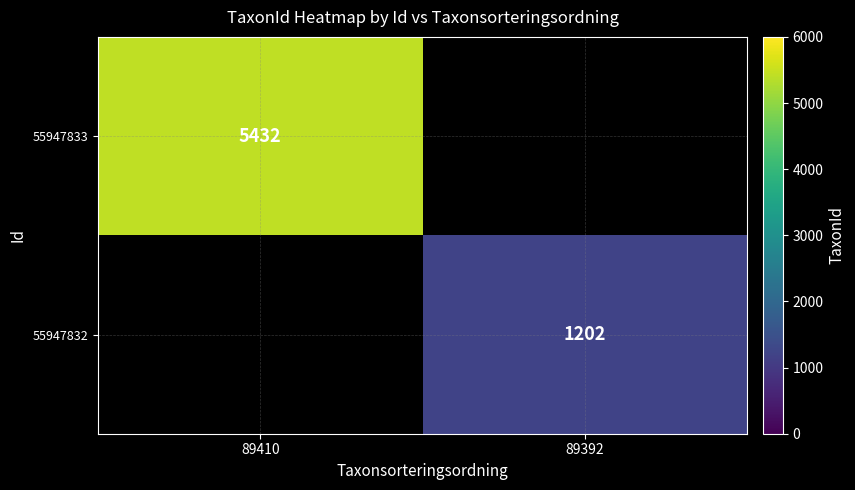

Is it true that 55947832 equals 2050.5 at 89392?

False